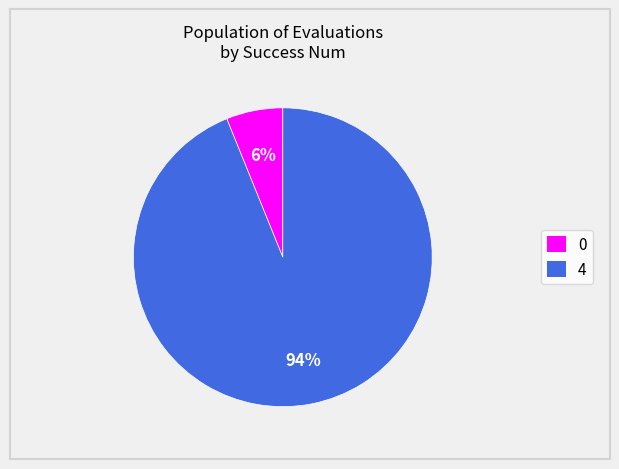

To the nearest percent, what is the average slice percentage?

50%